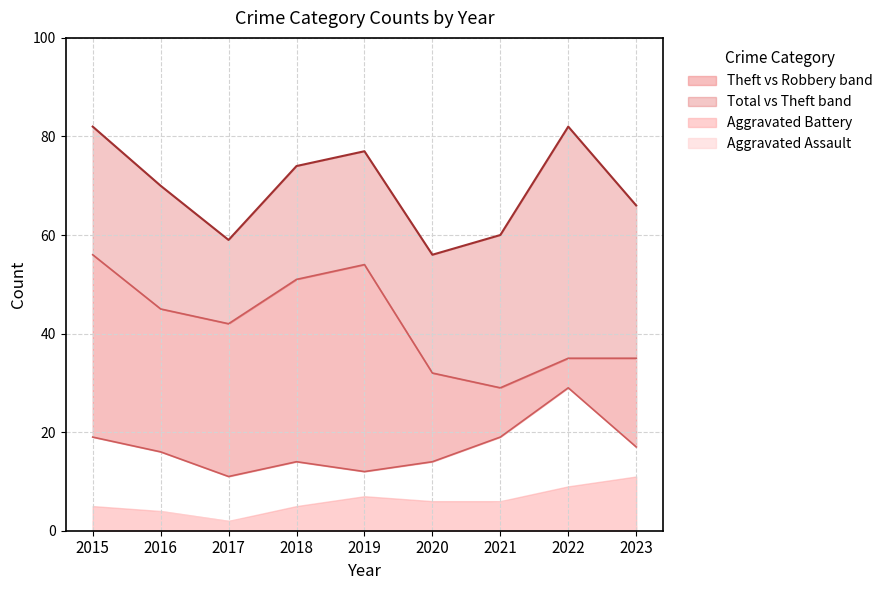

Is it true that Robbery equals 16 at 2016?

True